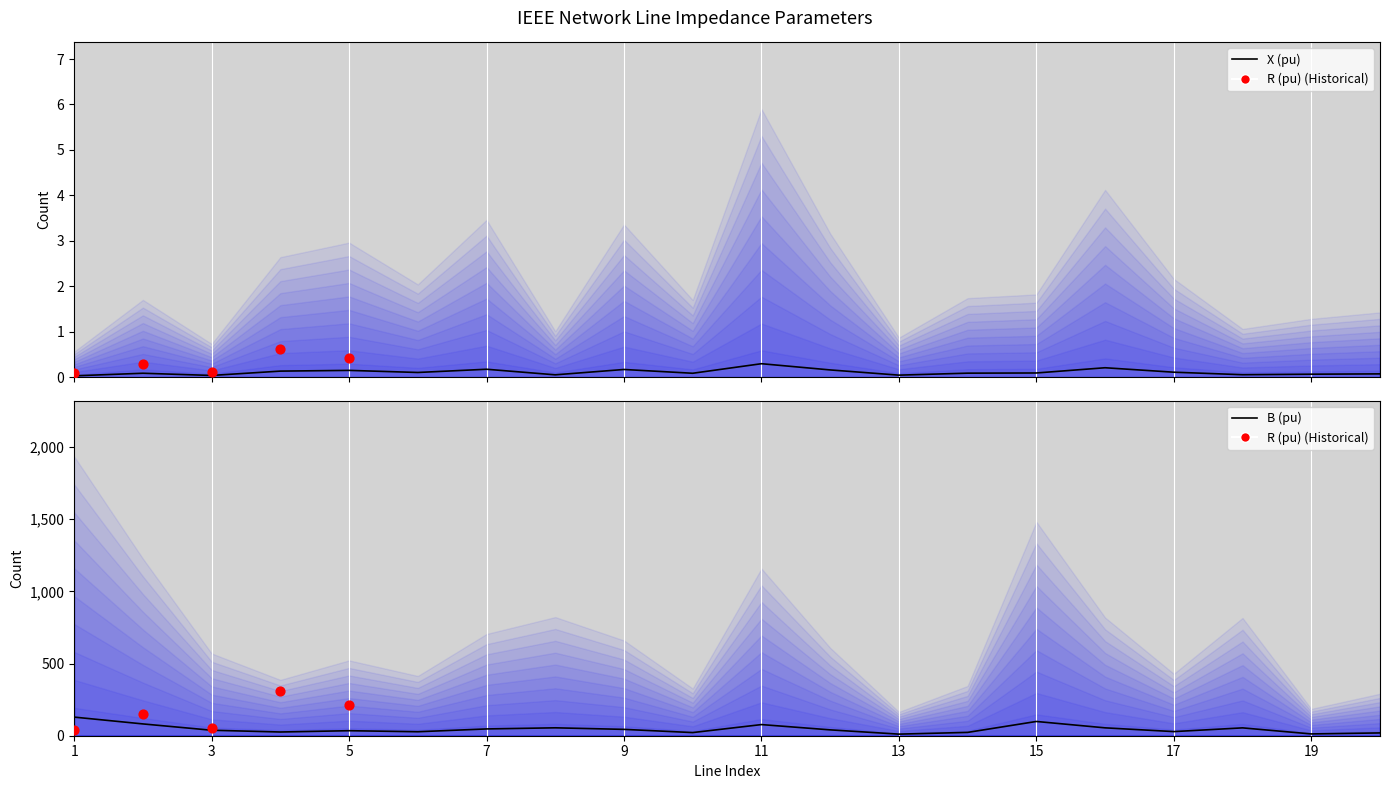

At how many categories does at least one series exceed 0?

20